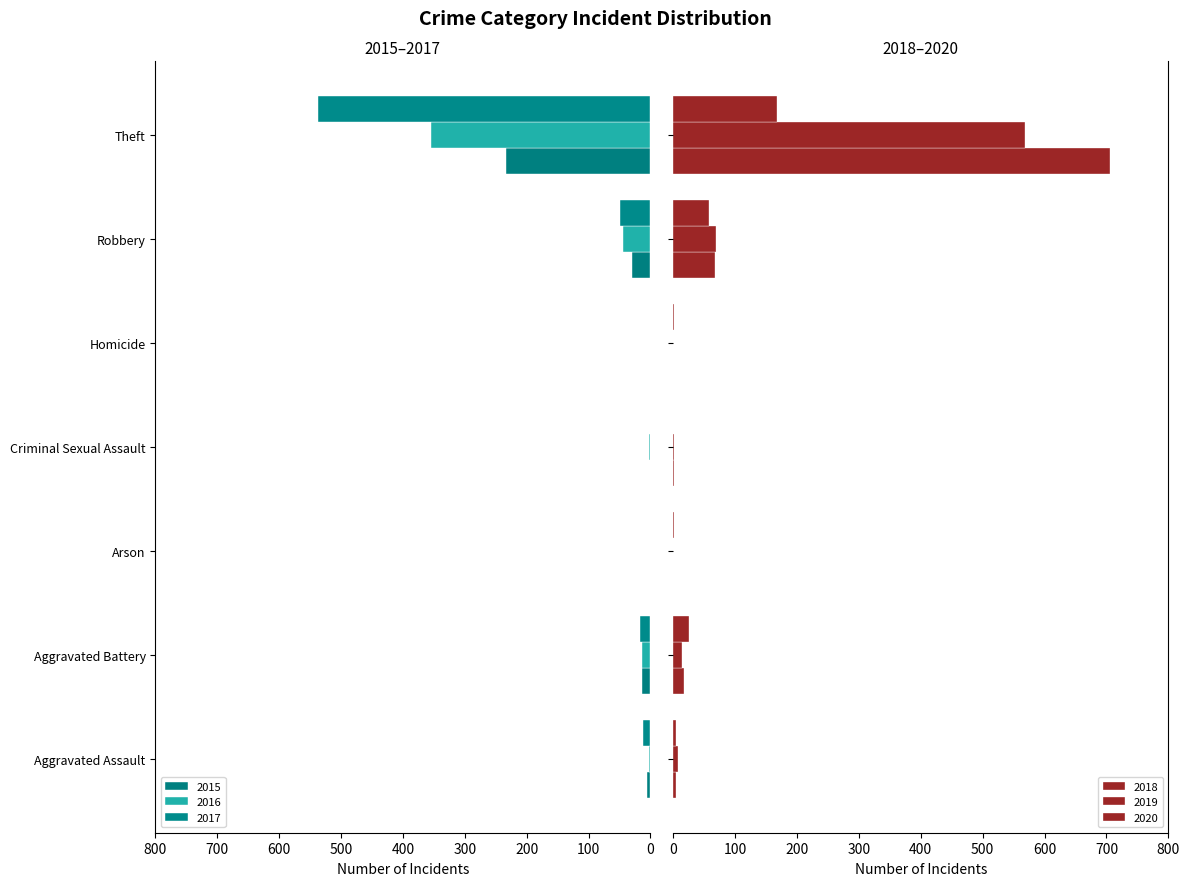

At which label is 2016 closest to -177?

Robbery